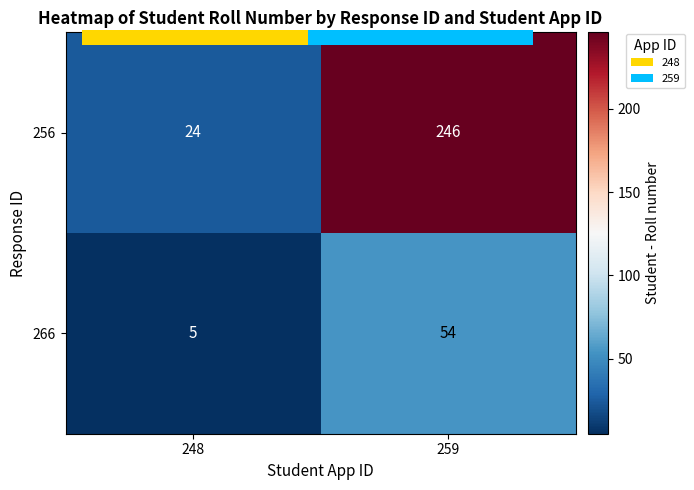

At which category is the sum across all series the highest?

259